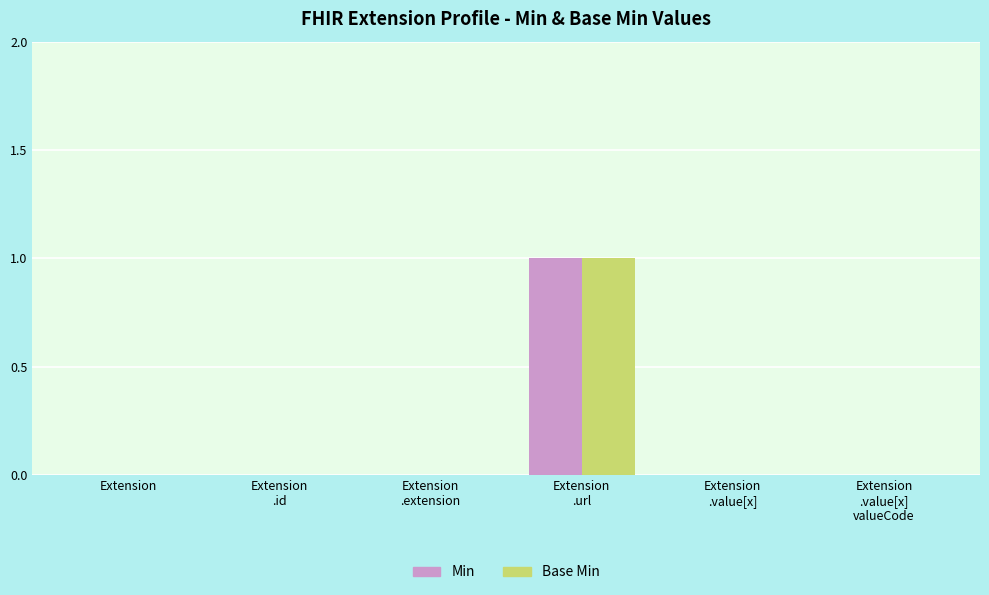

True or false: Base Min has a value of 0 at Extension.

True